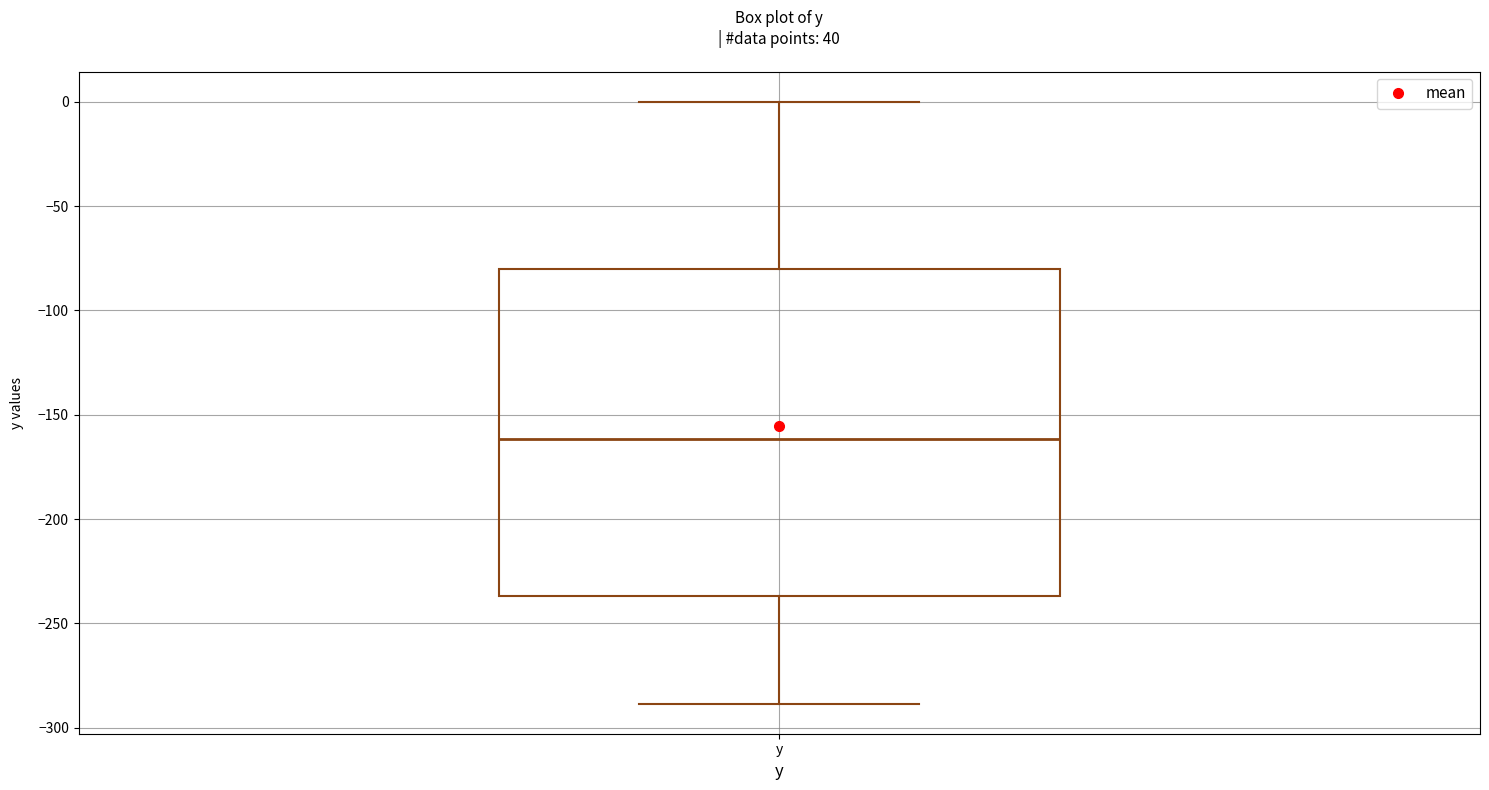

Transcribe this box plot: give where the median line is, the range the box spans, and where the two whiskers end, as read against the y-axis. The values are not printed on the chart, so give them approximately, as read against the axis.

median -160, box -235 to -80, whiskers -290 to 0